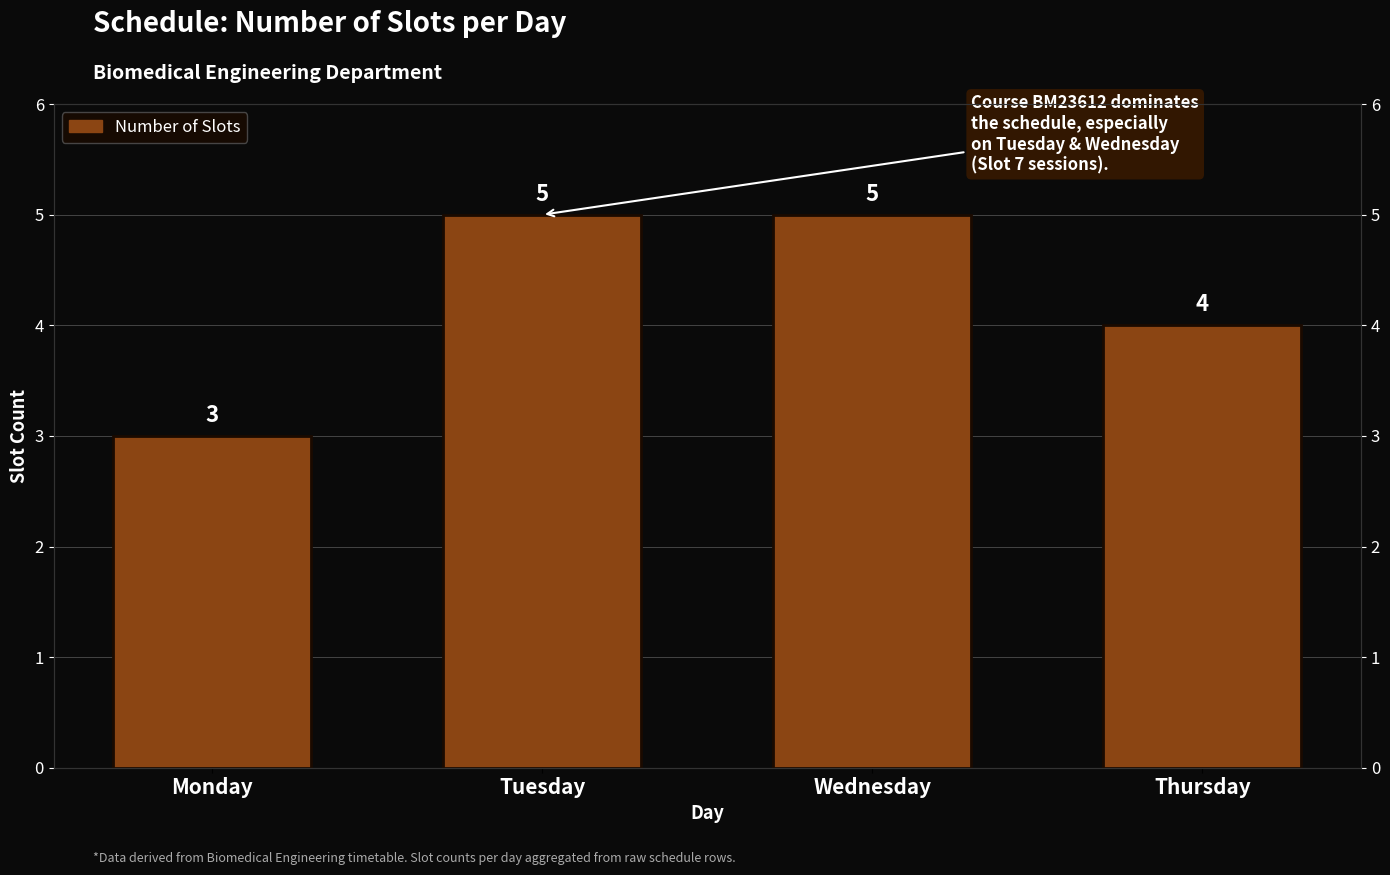

What is the difference between the second highest and second lowest values?

1